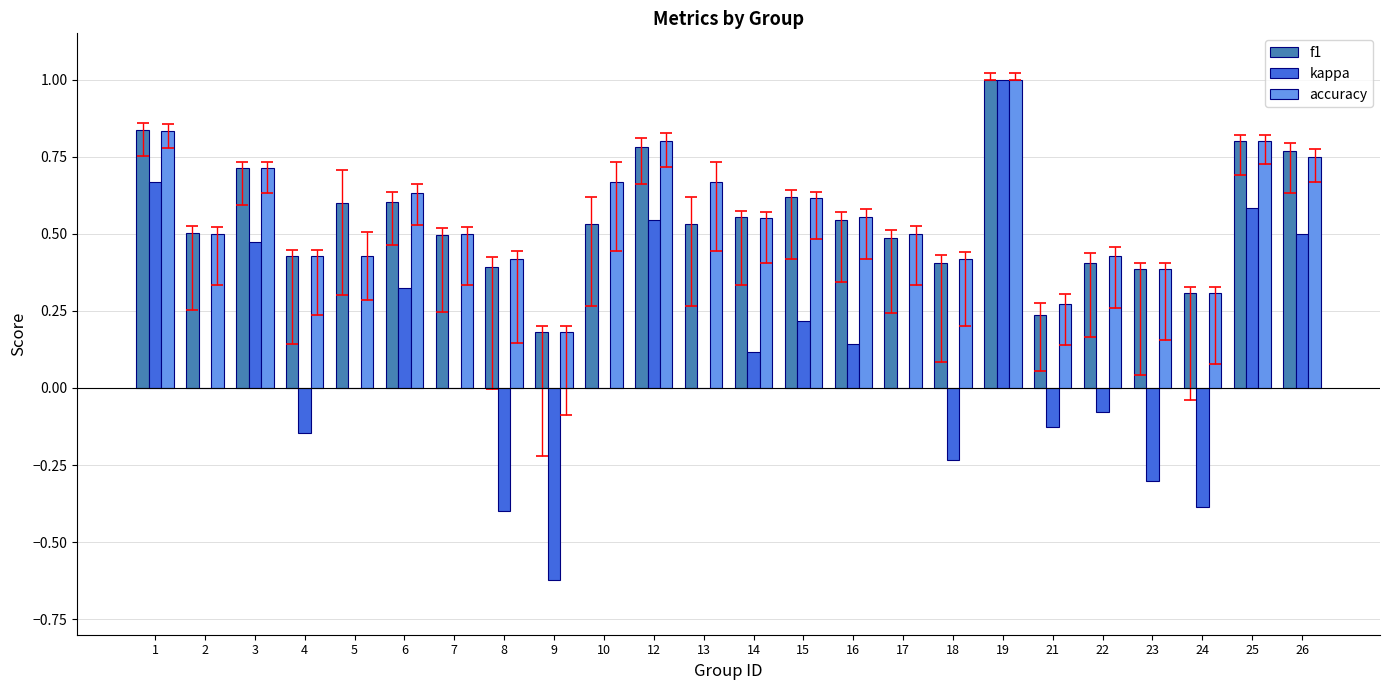

What is the sum of all accuracy values?

13.4